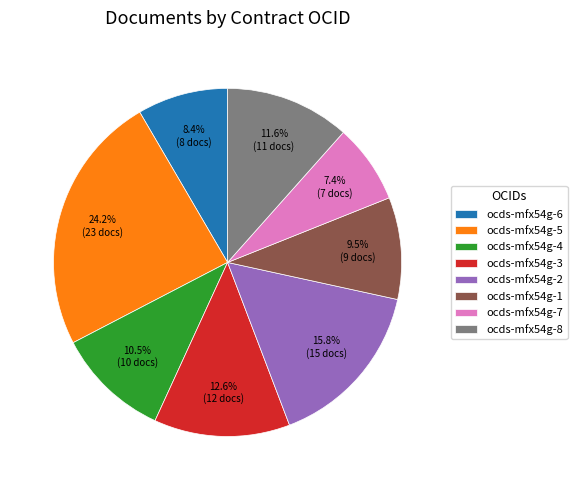

How many segments does this pie chart have?

8